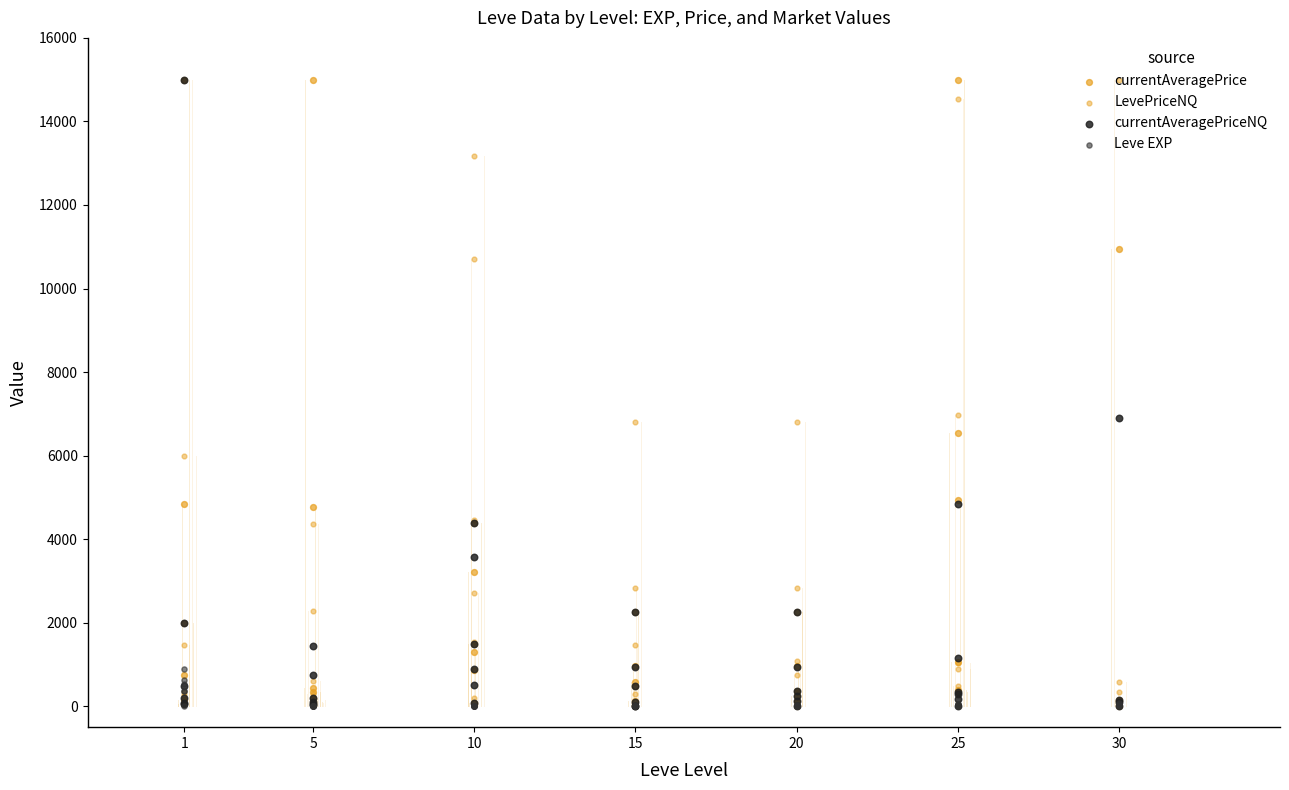

Which series has the largest Y range (max minus min)?

currentAveragePrice